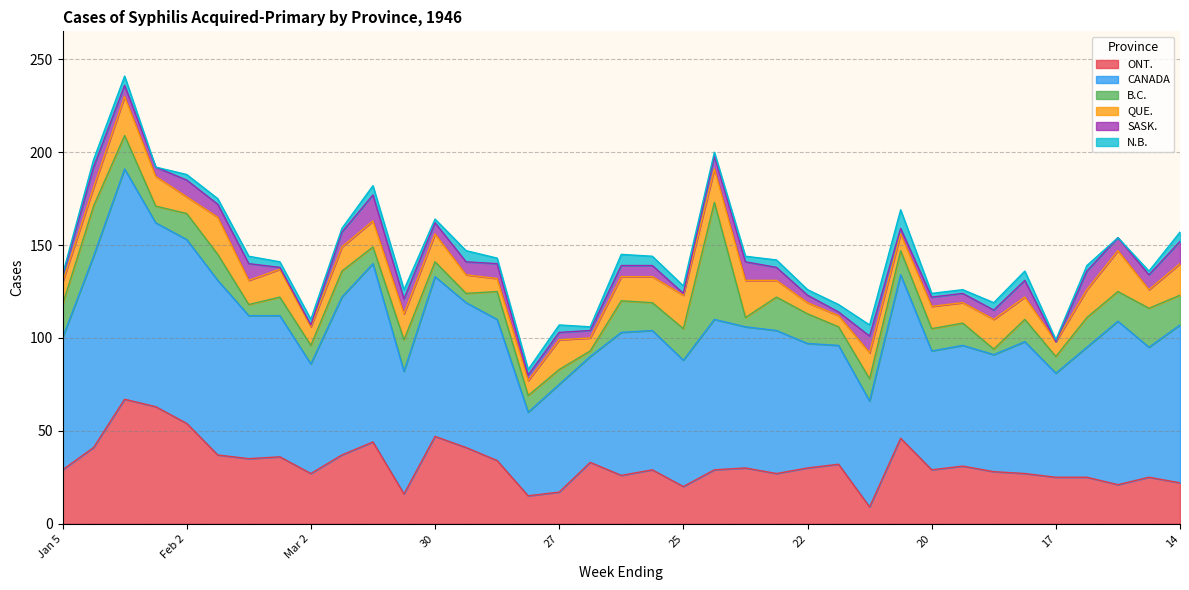

Which series has the largest total across all categories?

CANADA